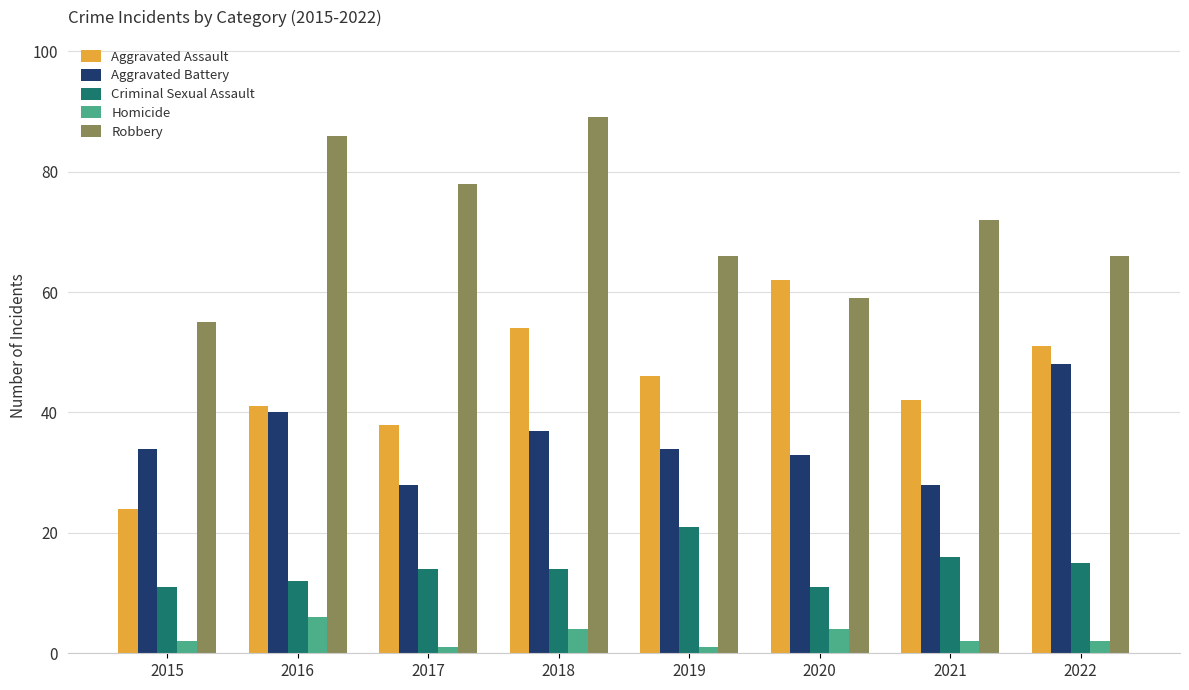

What is the maximum value shown in the chart?

89